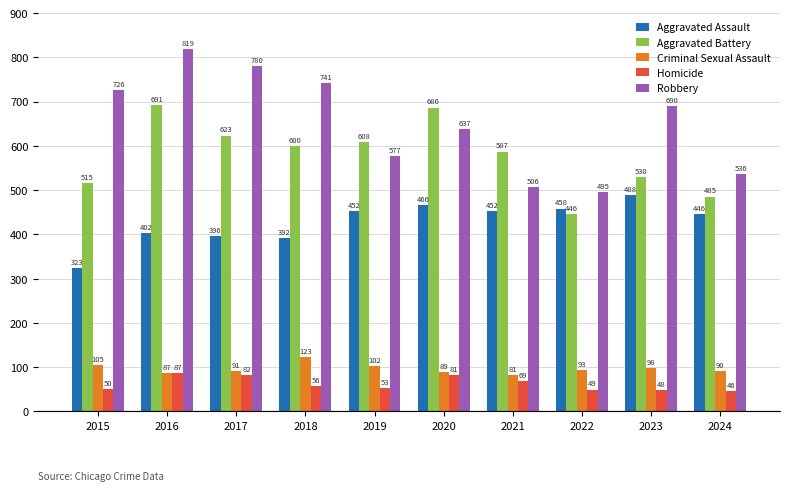

What is the maximum value shown in the chart?

819